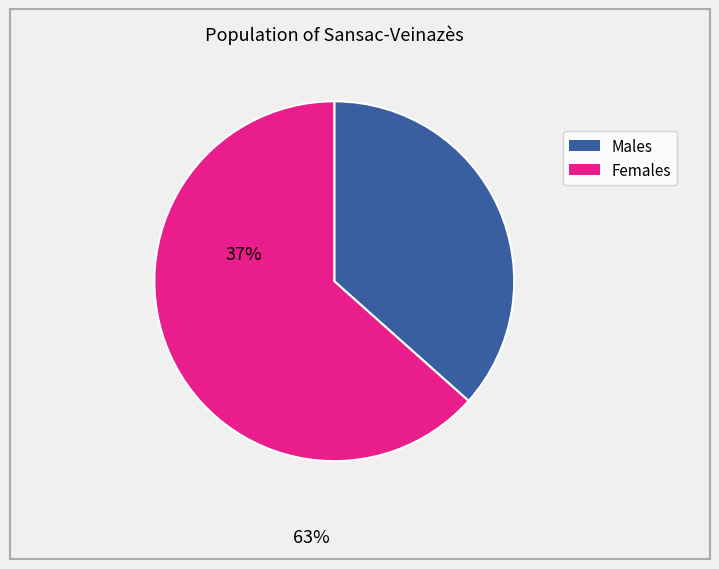

Does any single category account for the majority?

Yes